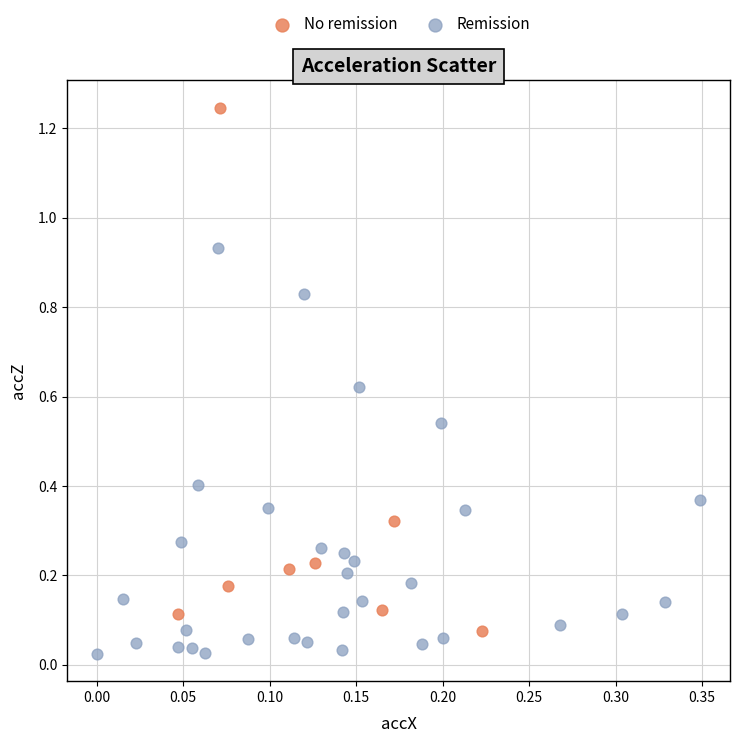

Which series reaches the maximum Y coordinate?

No remission